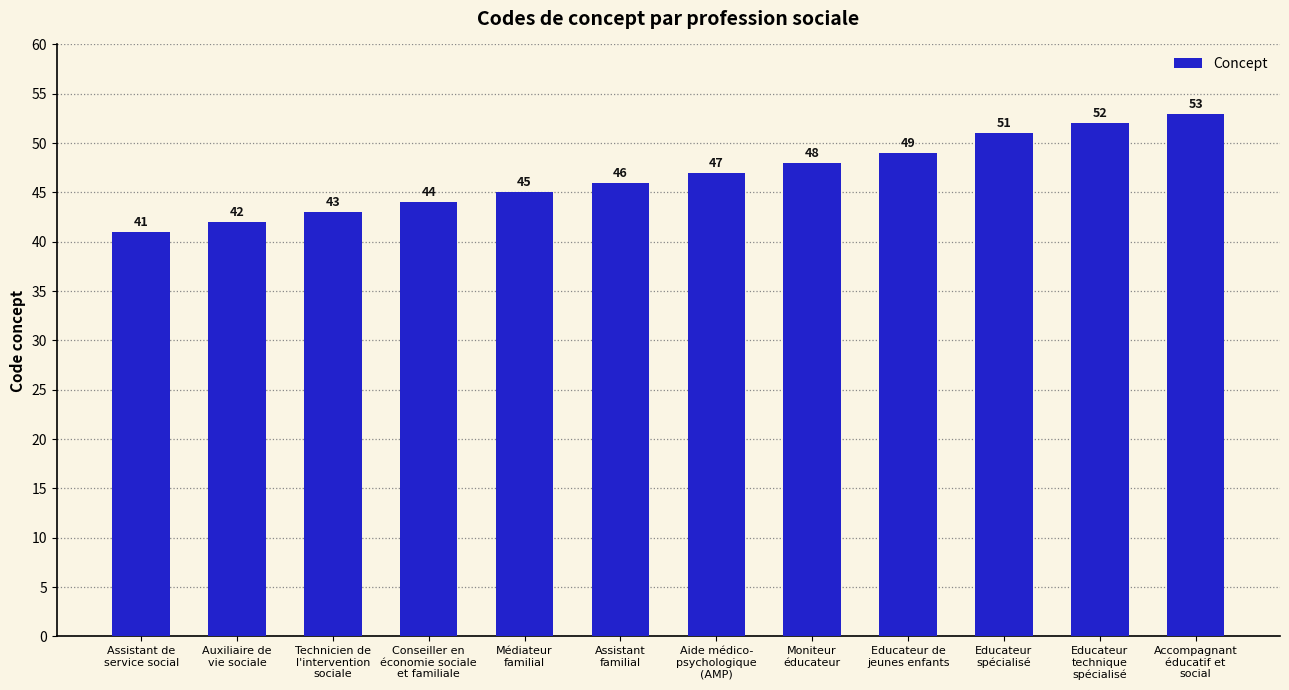

Are the bars grouped side by side (vs. stacked)?

No